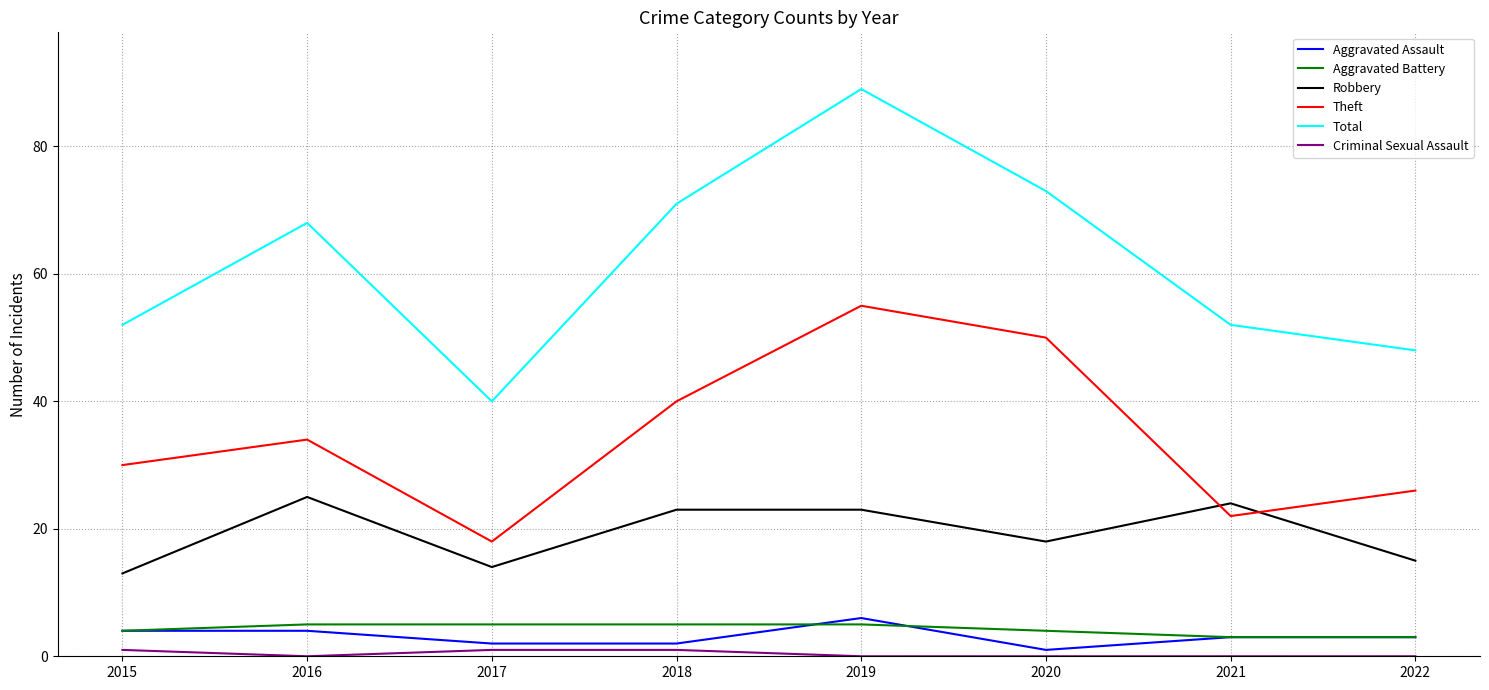

Which category has the highest value in the Aggravated Assault series?

2019